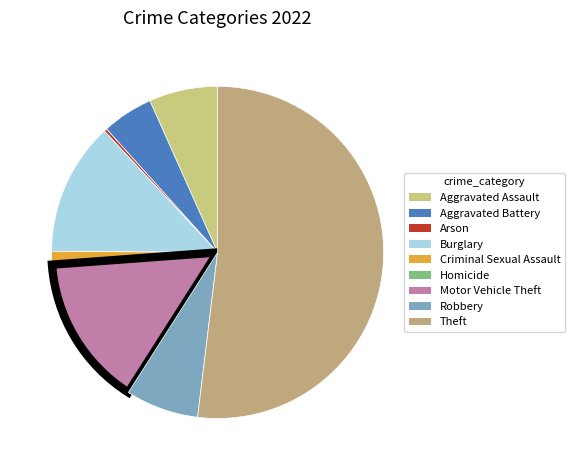

Which has a higher value, Burglary or Motor Vehicle Theft?

Motor Vehicle Theft